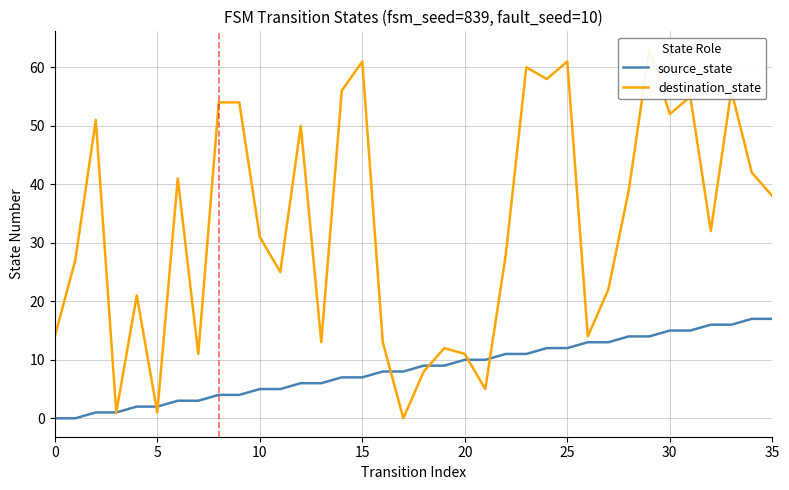

The source_state series shows 3 at 15. True or false?

False